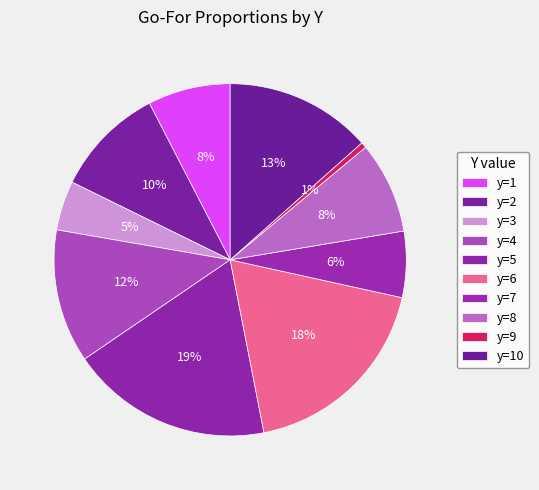

Is it true that y=1 is 15% of the pie?

False